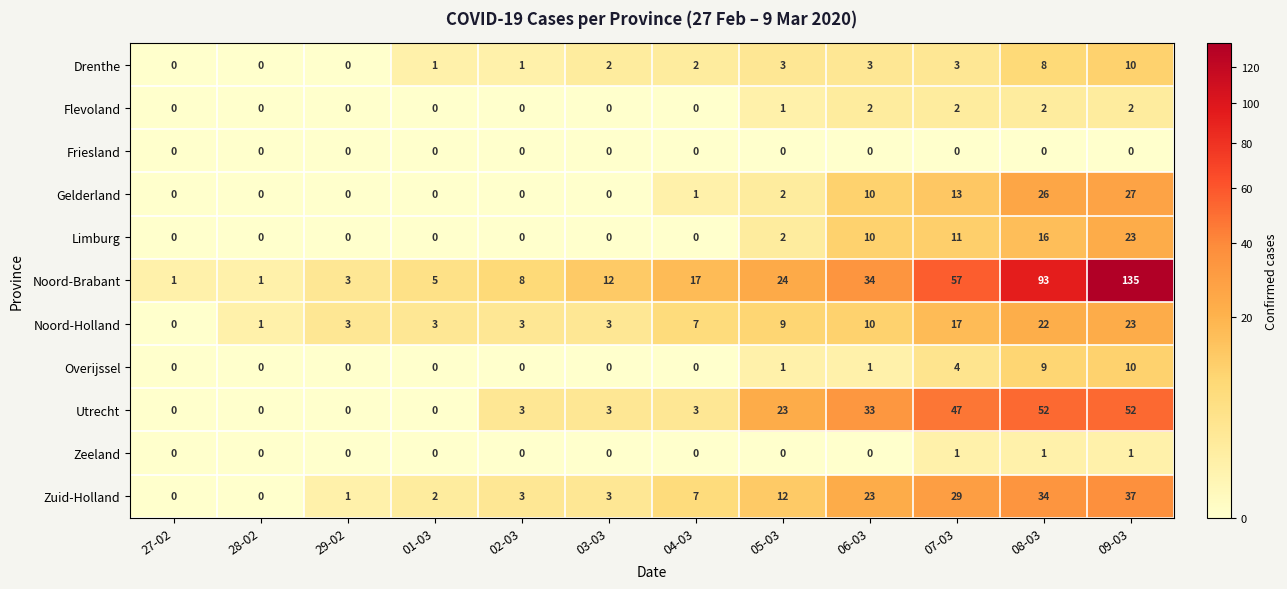

What is the sum of all Flevoland values?

9